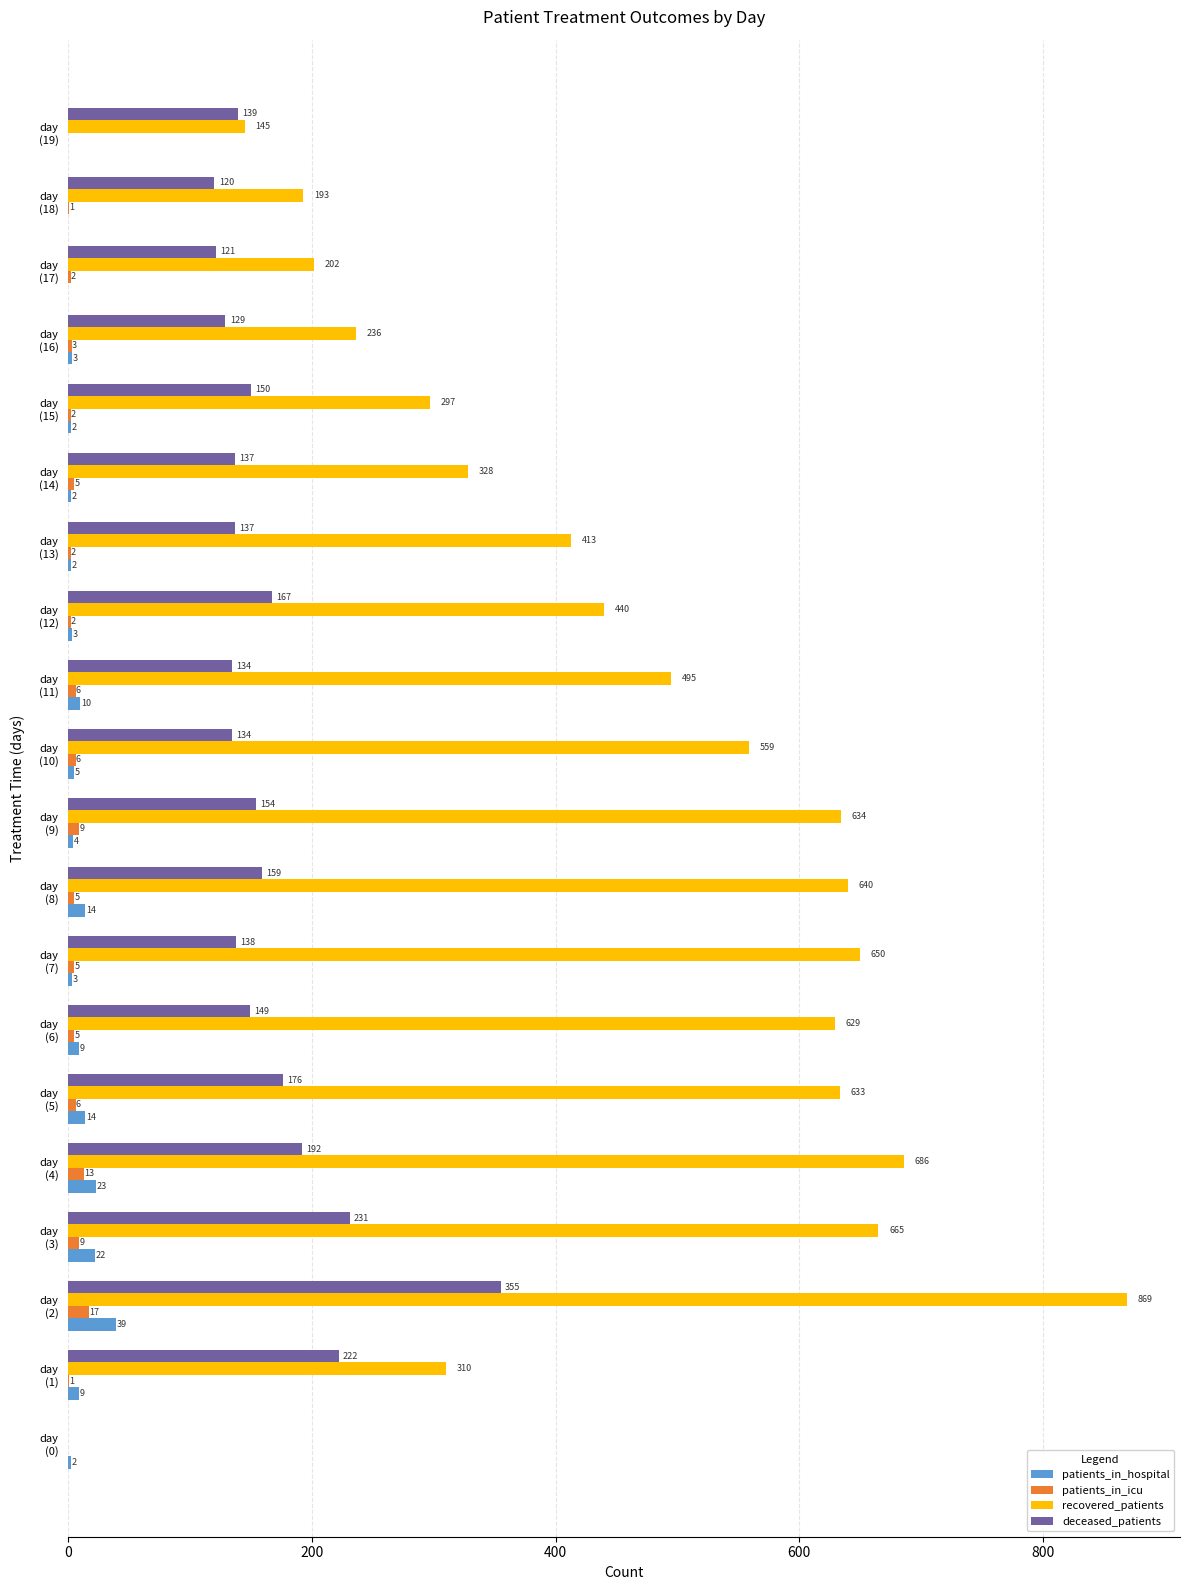

Which label corresponds to the largest value in the chart?

day
(2)